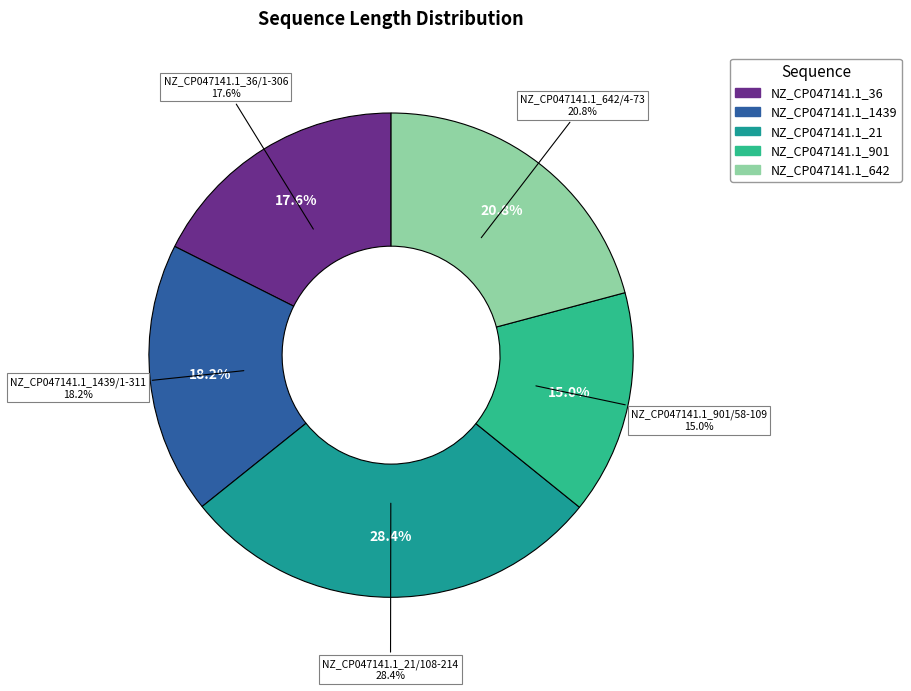

Is there any slice that represents more than half of the pie?

No